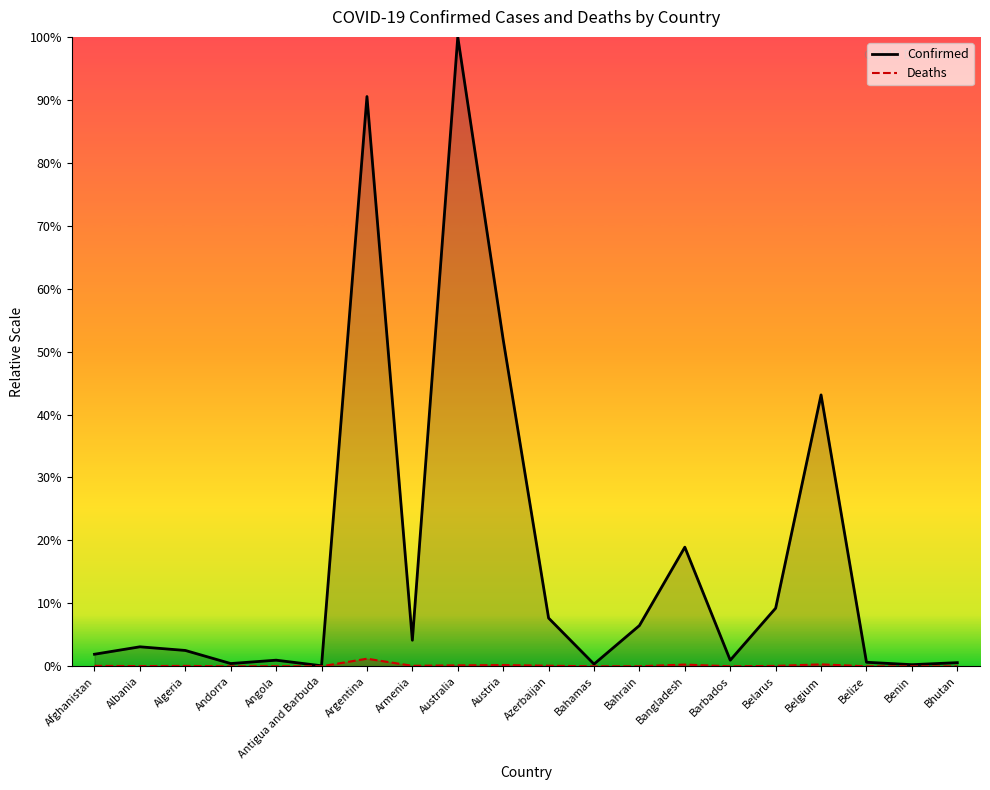

Where is Deaths (line) nearest to the value 68278?

Belgium